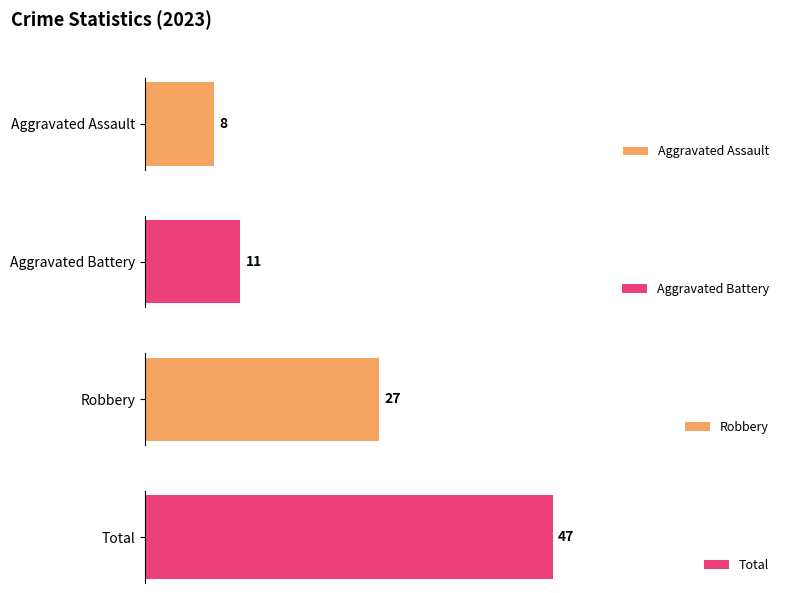

Which series has the largest range (max minus min)?

Total